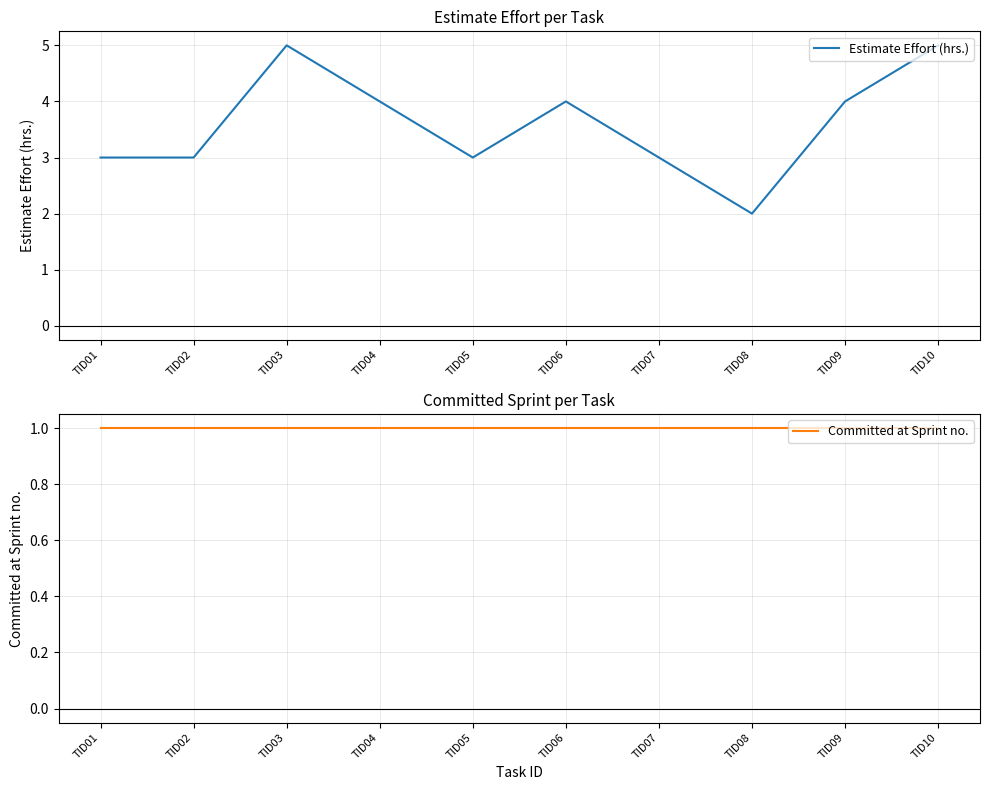

At which category is the sum across all series the highest?

TID03